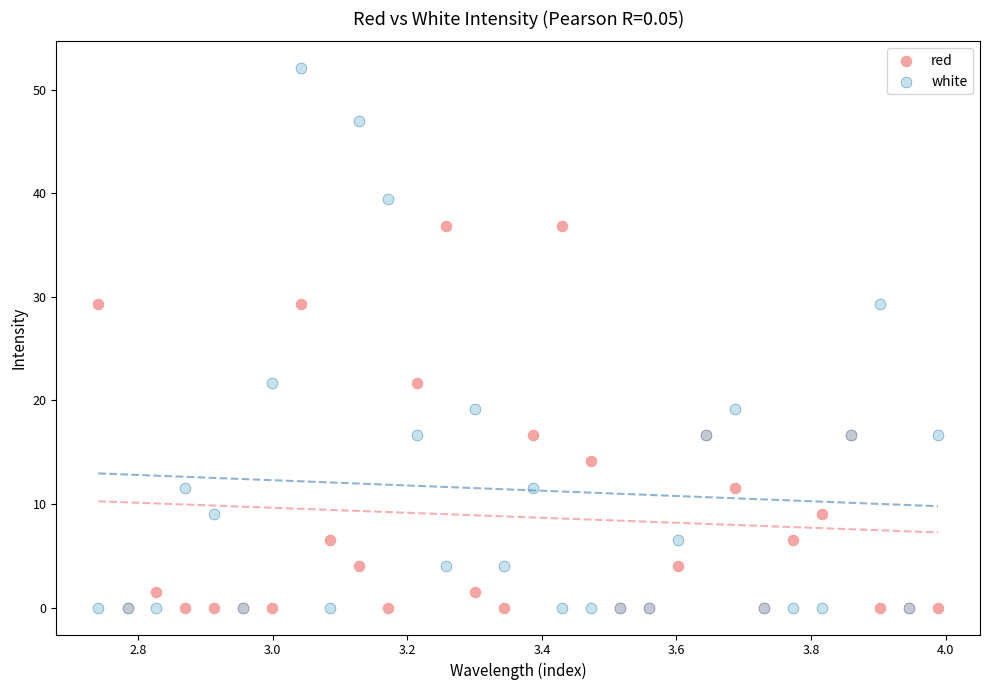

Which series has the widest spread of Y values?

white